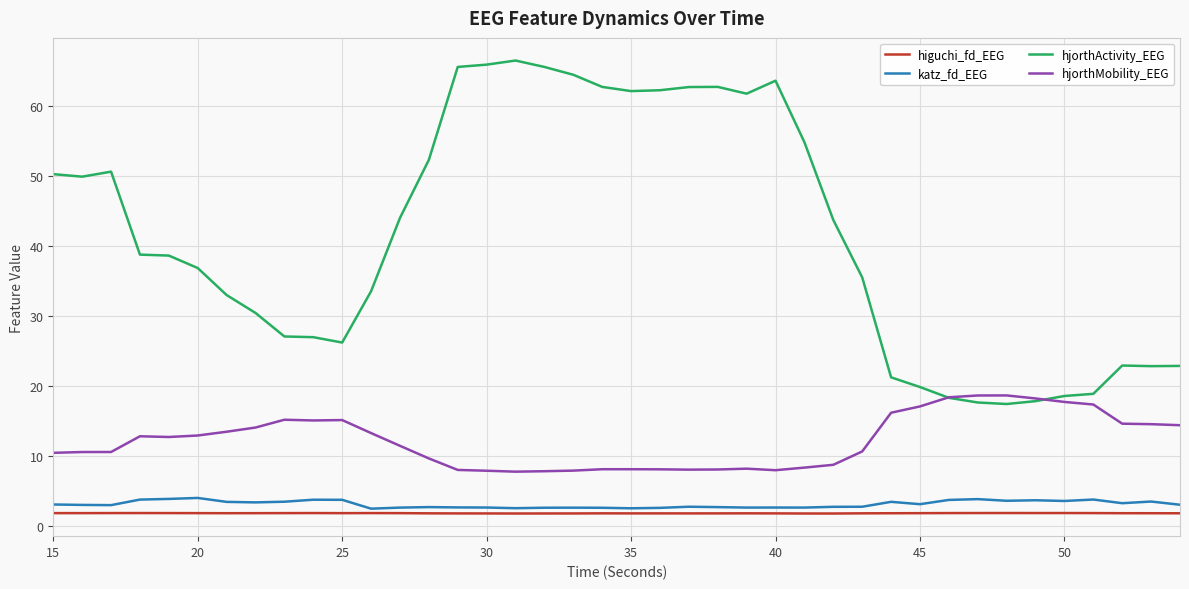

What are all the series names shown in the legend?

higuchi_fd_EEG, katz_fd_EEG, hjorthActivity_EEG, hjorthMobility_EEG